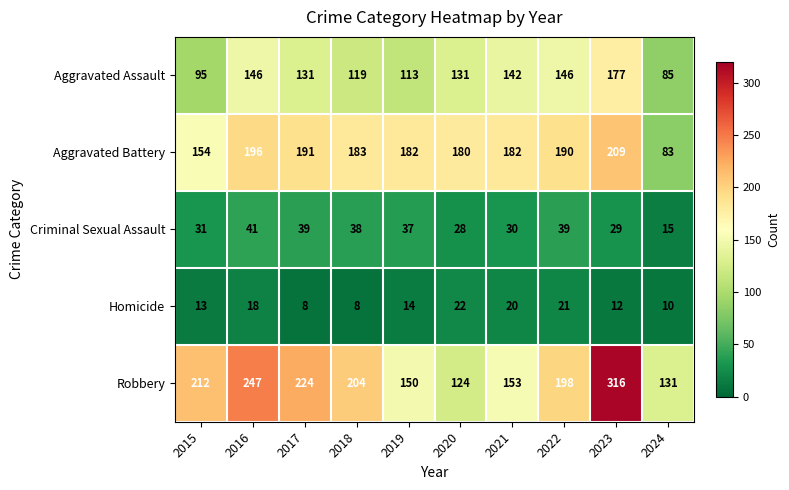

Is it true that Criminal Sexual Assault equals 24 at 2024?

False